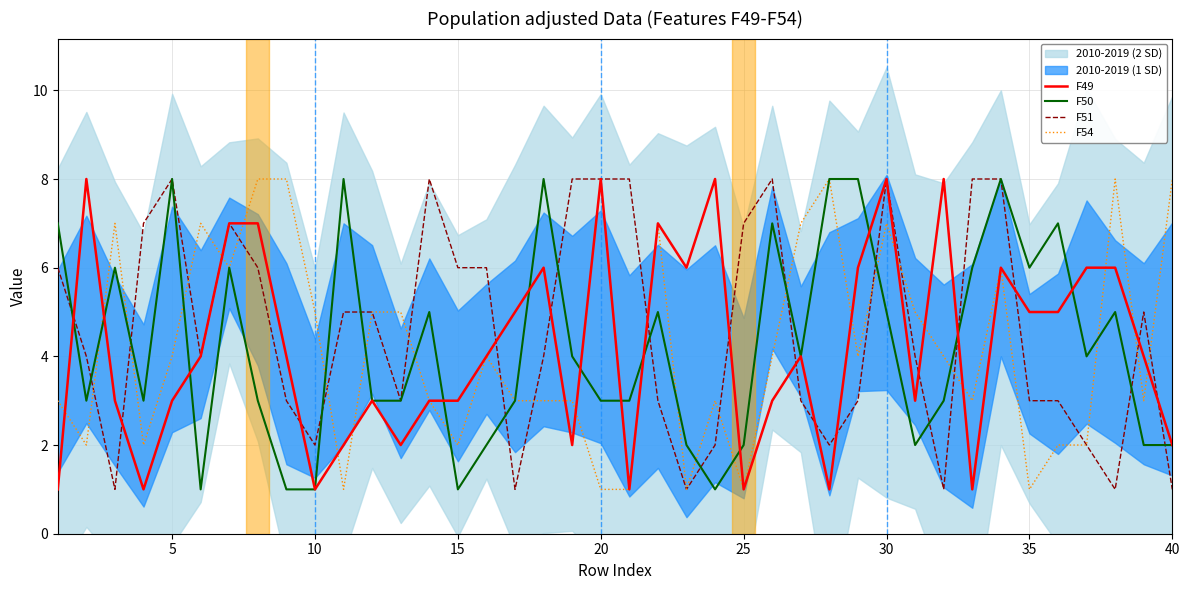

True or false: F51 and F50 intersect in this chart.

True